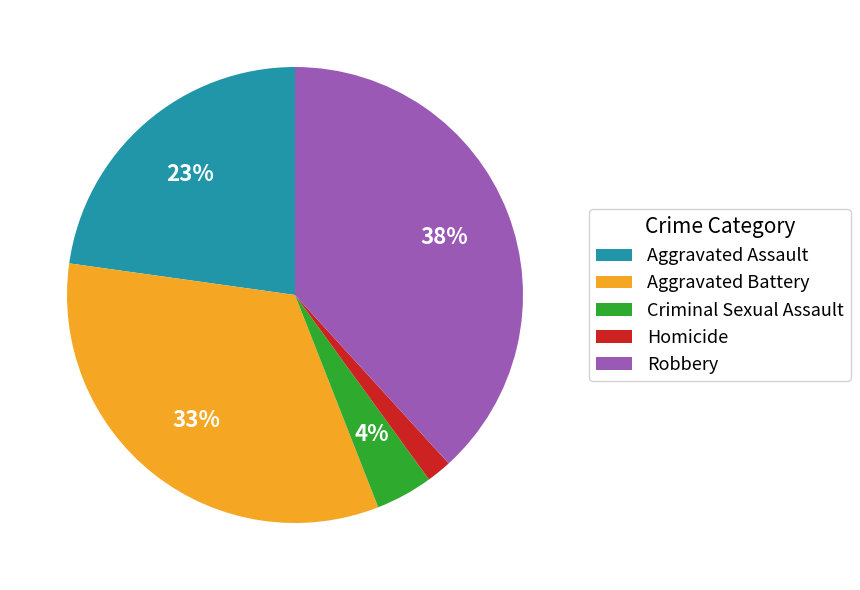

What is the smallest slice in the pie chart?

Homicide